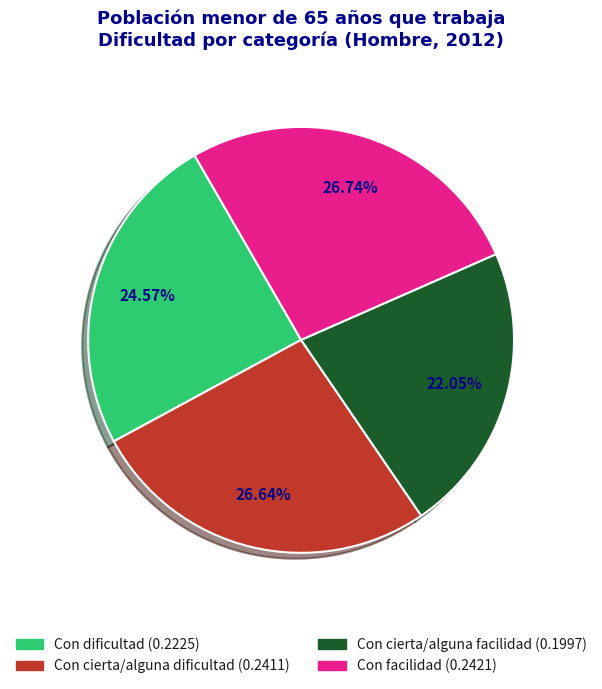

Which category has the smallest portion of the pie?

Con cierta/alguna facilidad